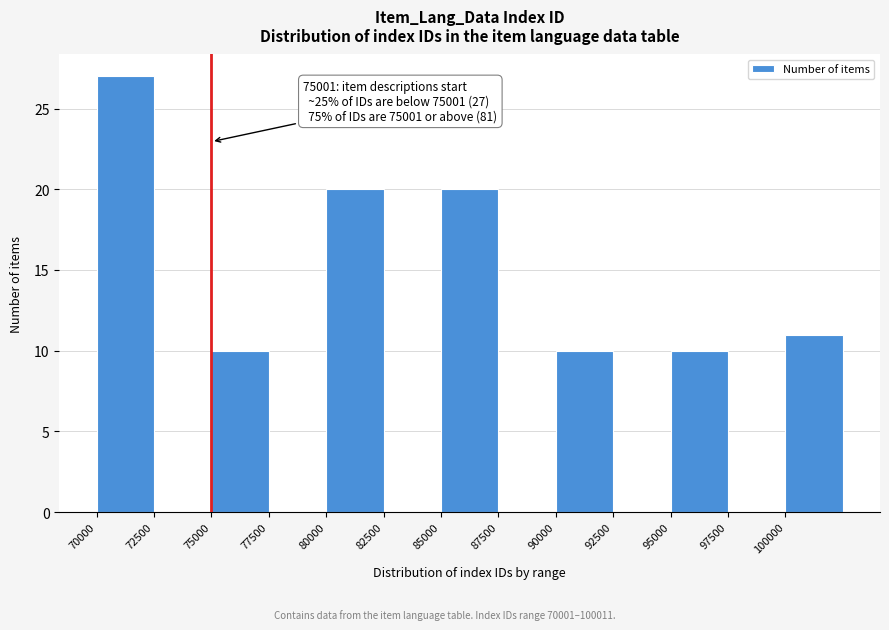

Over which range of the x-axis is the bar tallest?

70000 to 72500